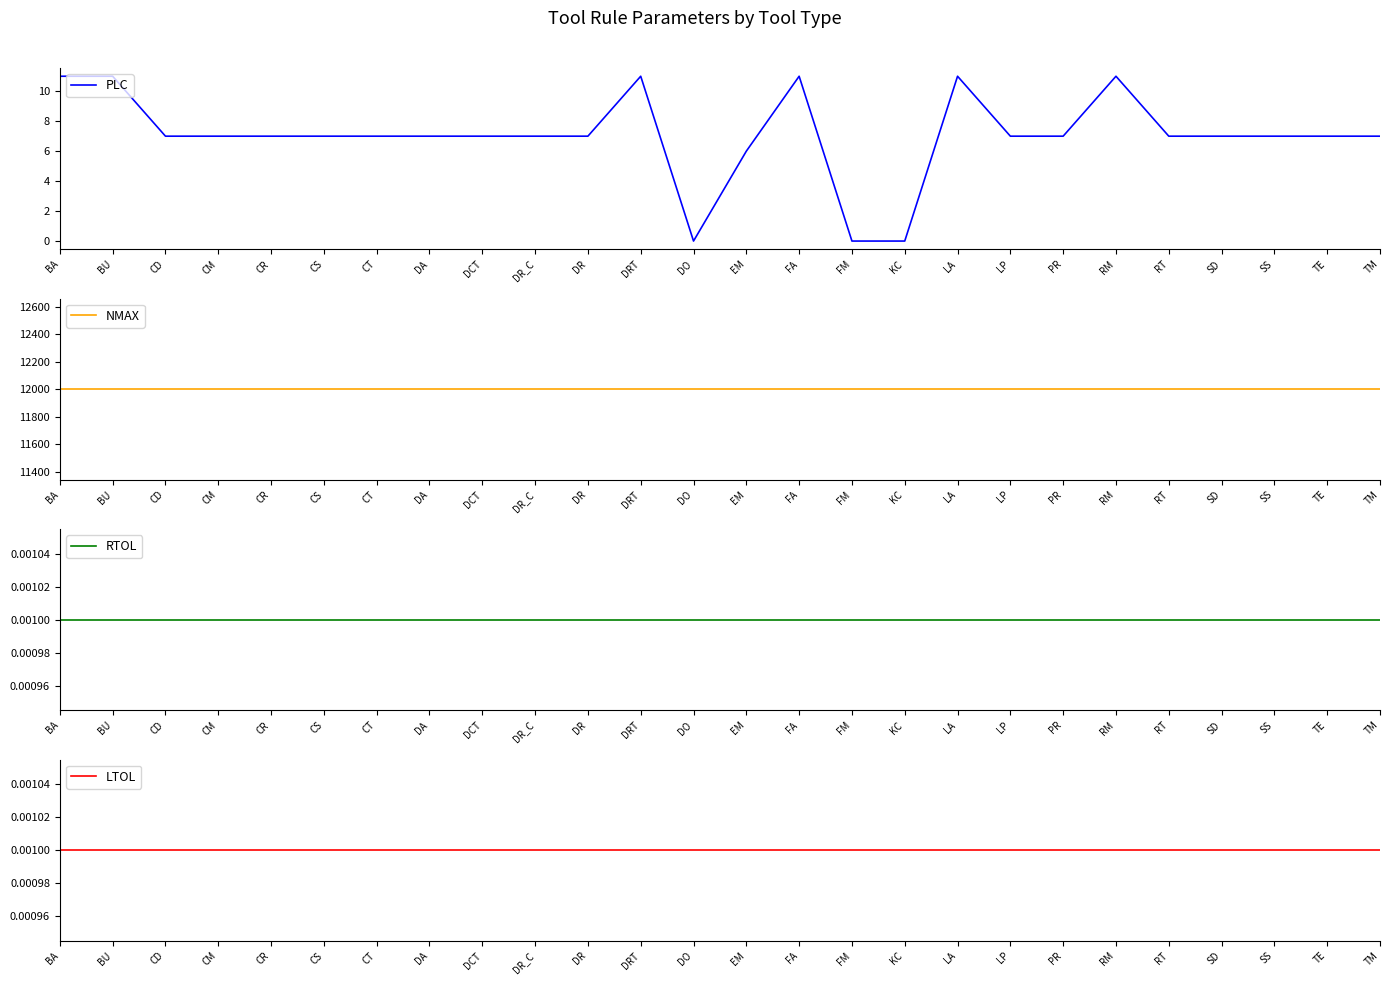

What is the total value across all series at BA?

12011.0